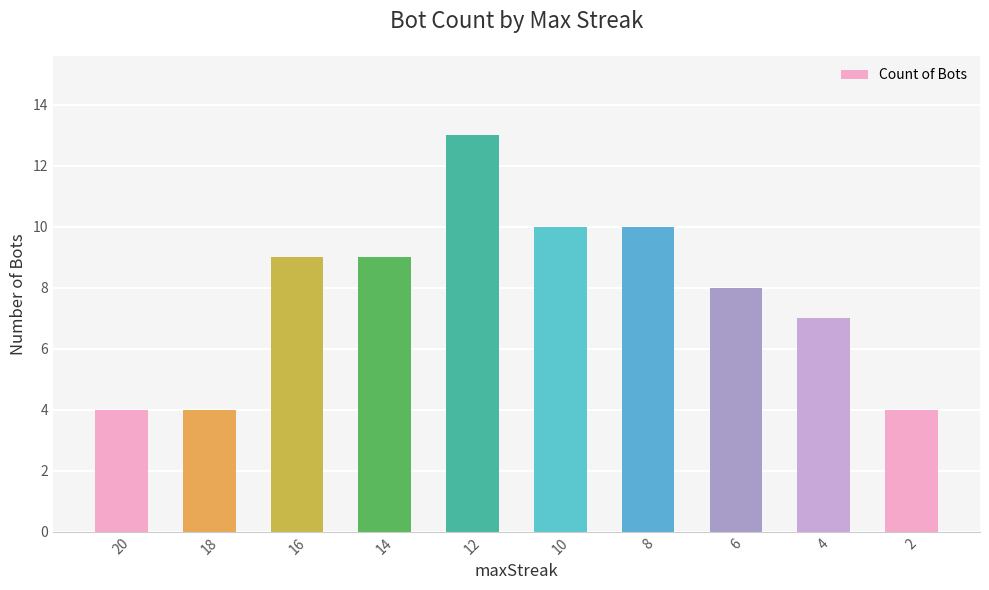

What value does the data have at 4?

7